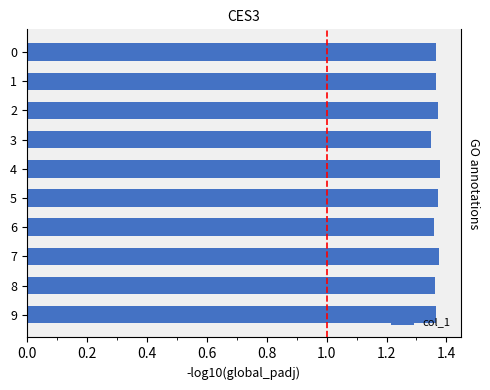

How many bars are there in total?

10